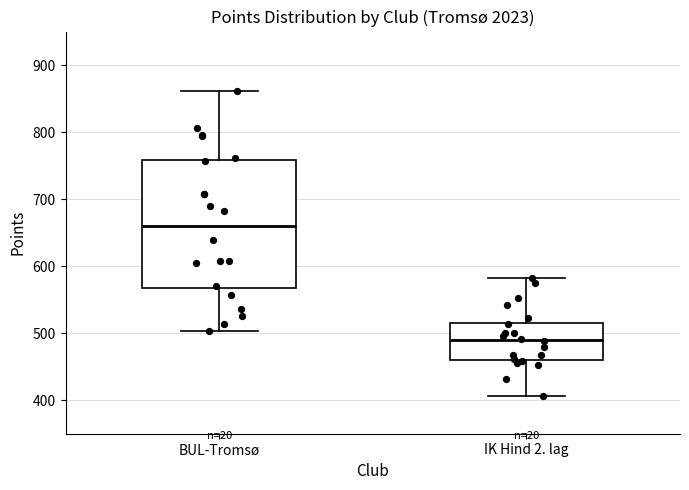

Which box's median line is the lowest?

IK Hind 2. lag